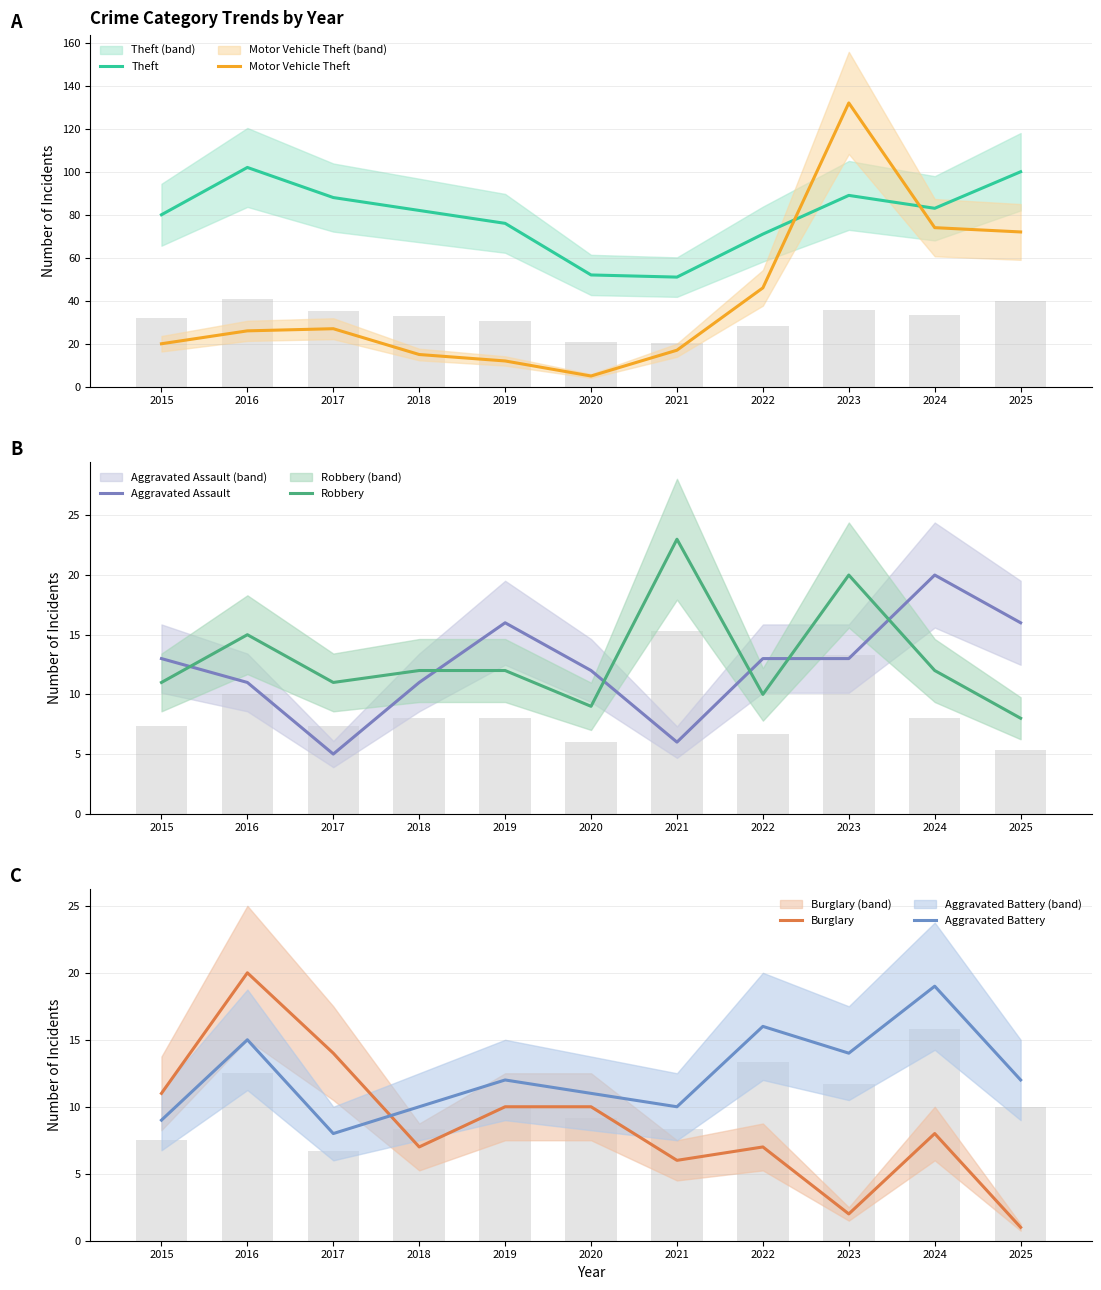

Are the bars horizontal?

No